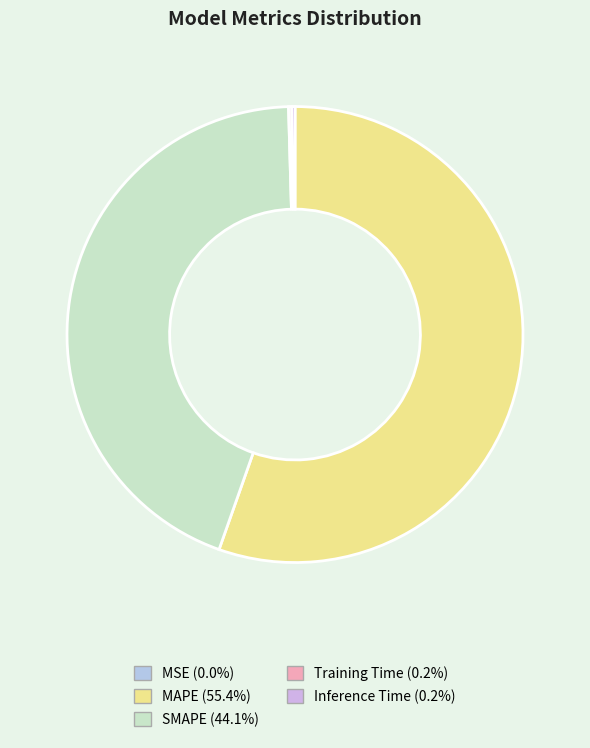

The SMAPE slice represents 51% of the pie. True or false?

False